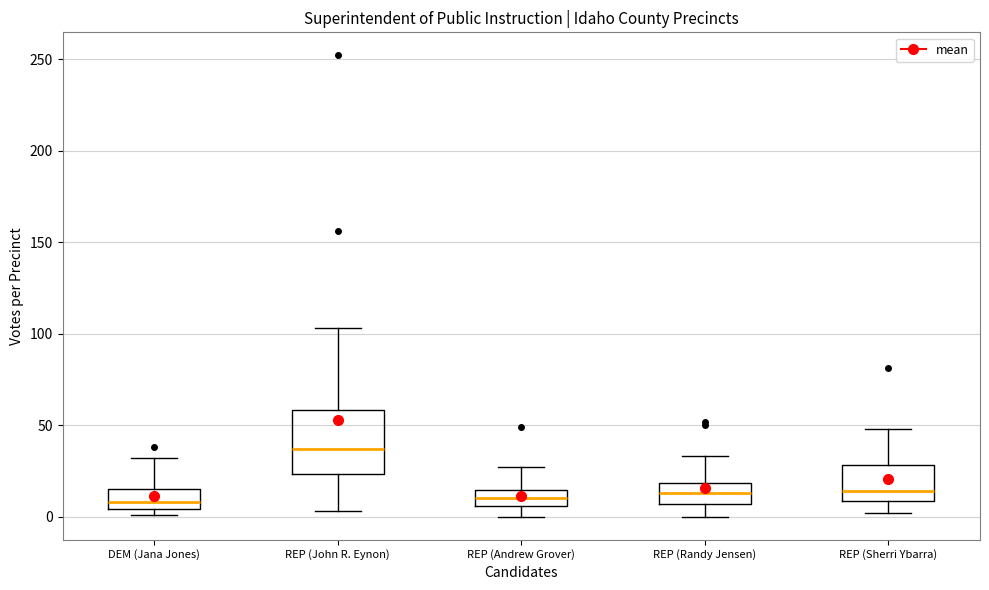

Where does the upper whisker of the box for REP (Sherri Ybarra) end on the y-axis? The values are not printed on the chart, so give them approximately, as read against the axis.

50